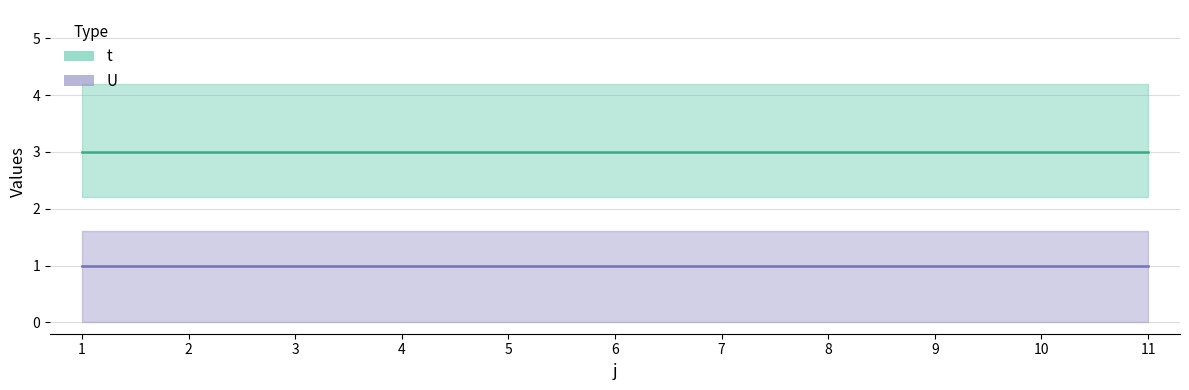

True or false: U and t intersect in this chart.

False